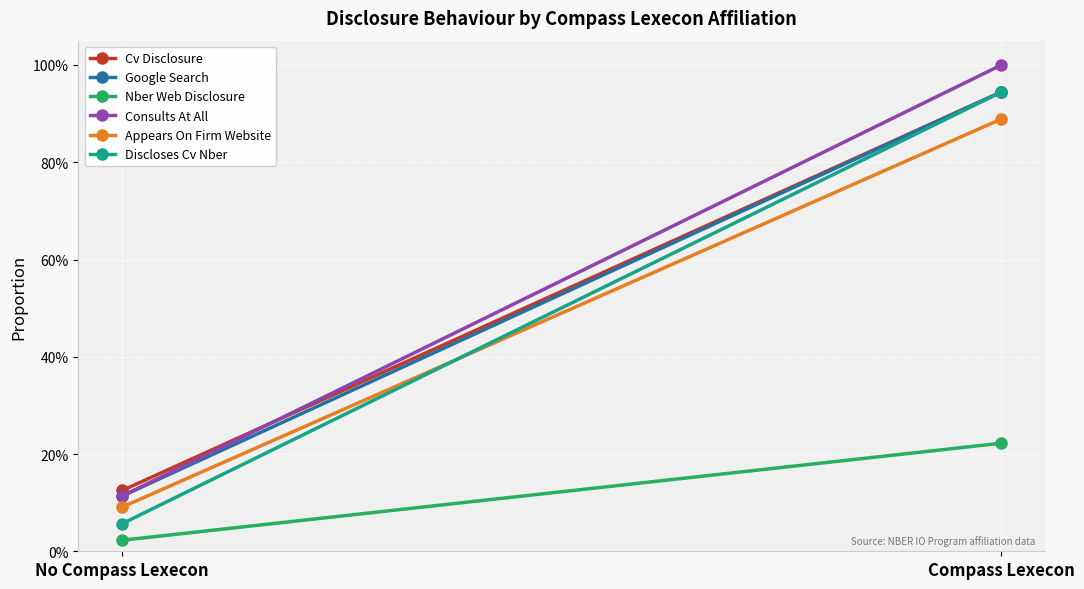

Which category has the highest value across all series?

Compass Lexecon